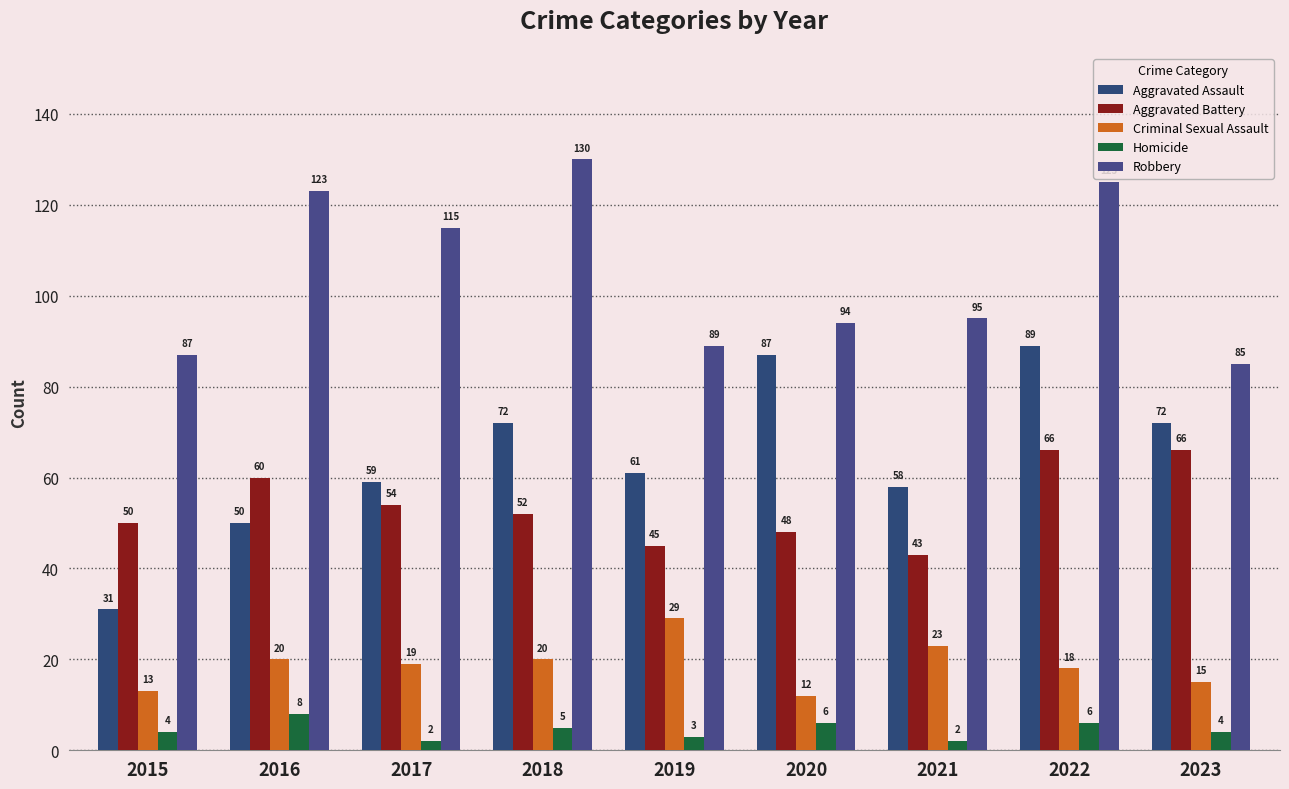

At which label does Criminal Sexual Assault reach its peak?

2019